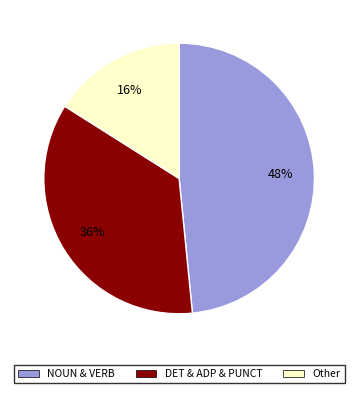

Does any single category account for the majority?

No